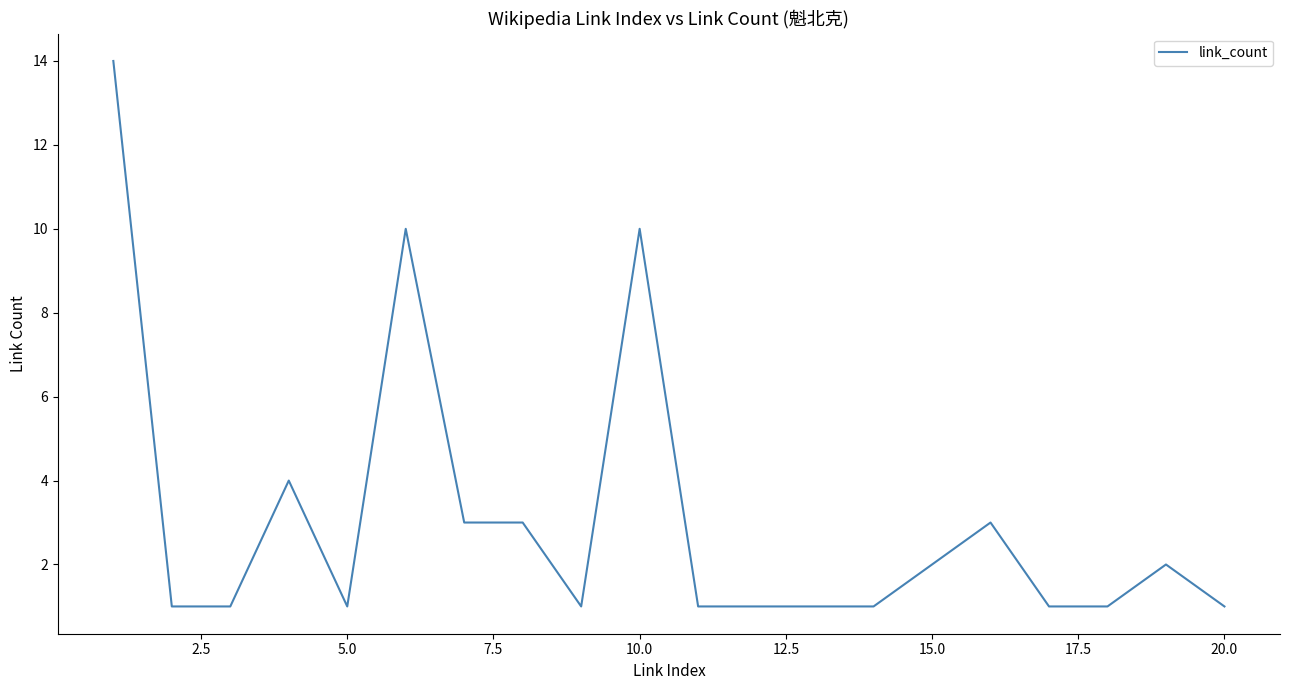

What is the difference between the maximum and minimum values?

13